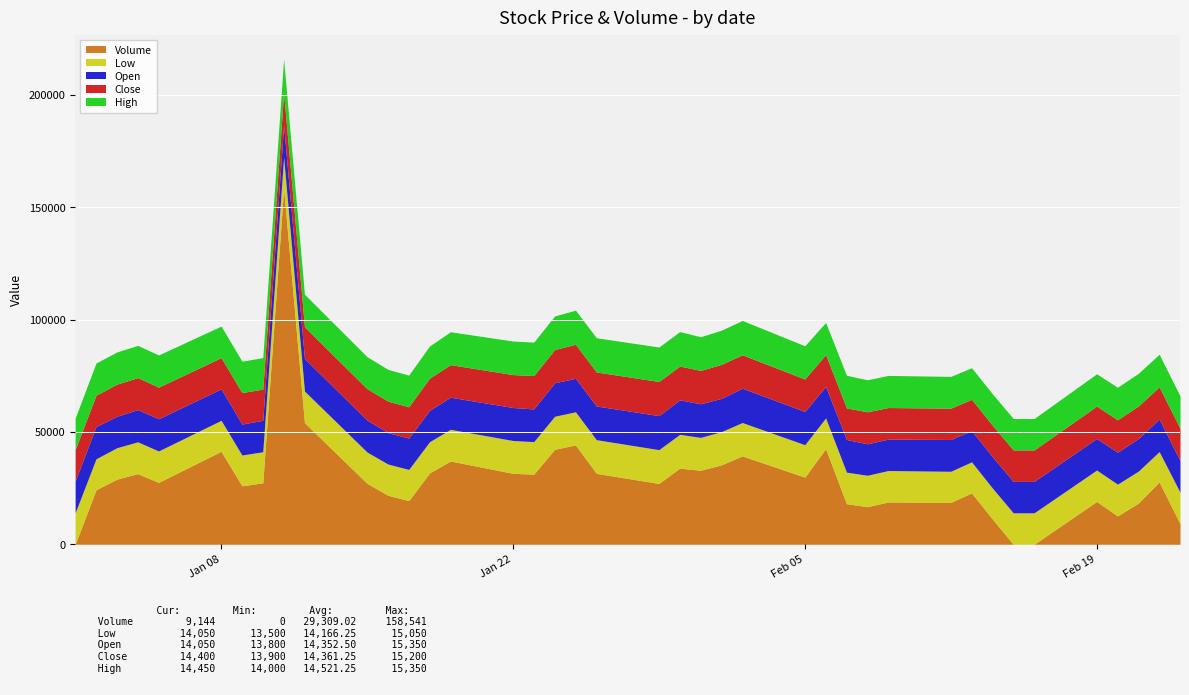

How many lines are shown in the chart?

5